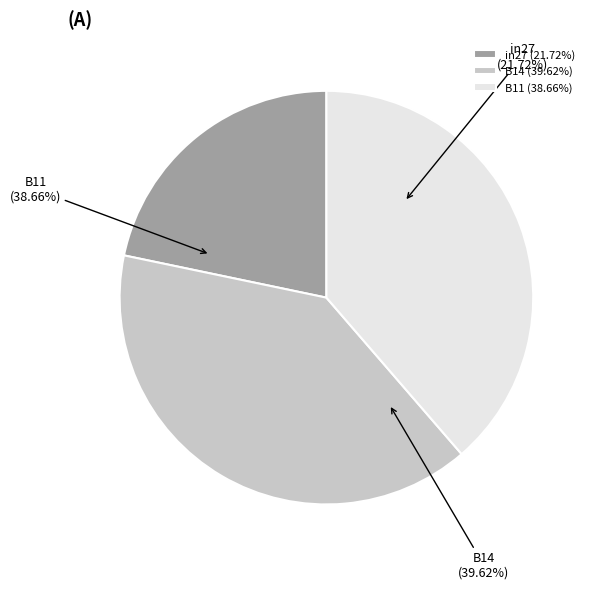

How many segments does this pie chart have?

3